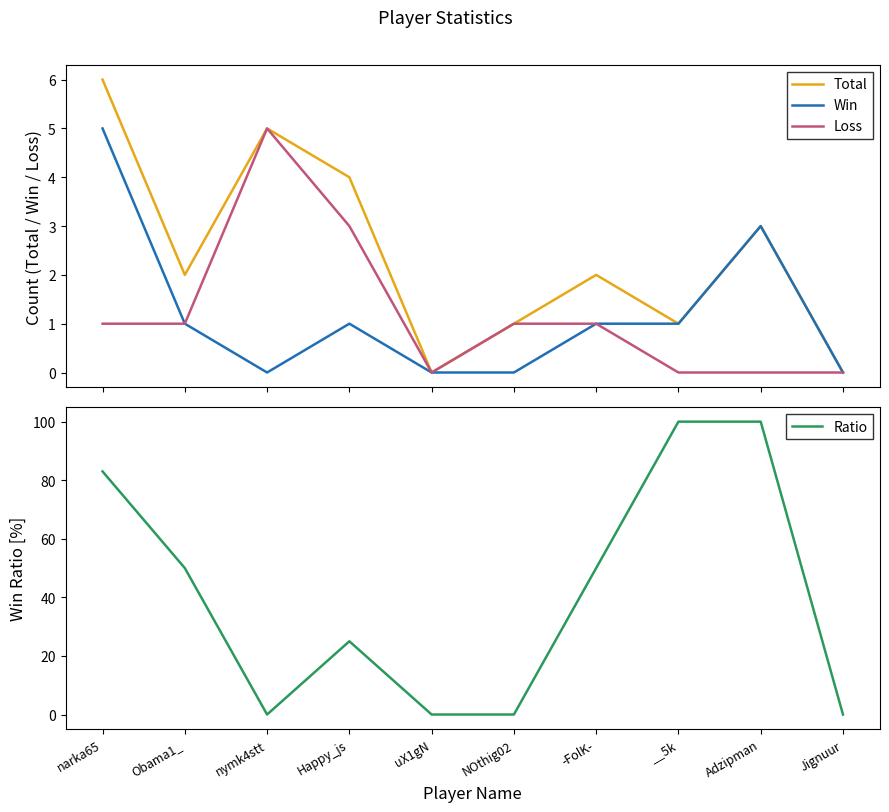

Reading left to right, transcribe all the data shown in this chart.

Total: 6	2	5	4	0	1	2	1	3	0
Win: 5	1	0	1	0	0	1	1	3	0
Loss: 1	1	5	3	0	1	1	0	0	0
Ratio: 83	50	0	25	0	0	50	100	100	0